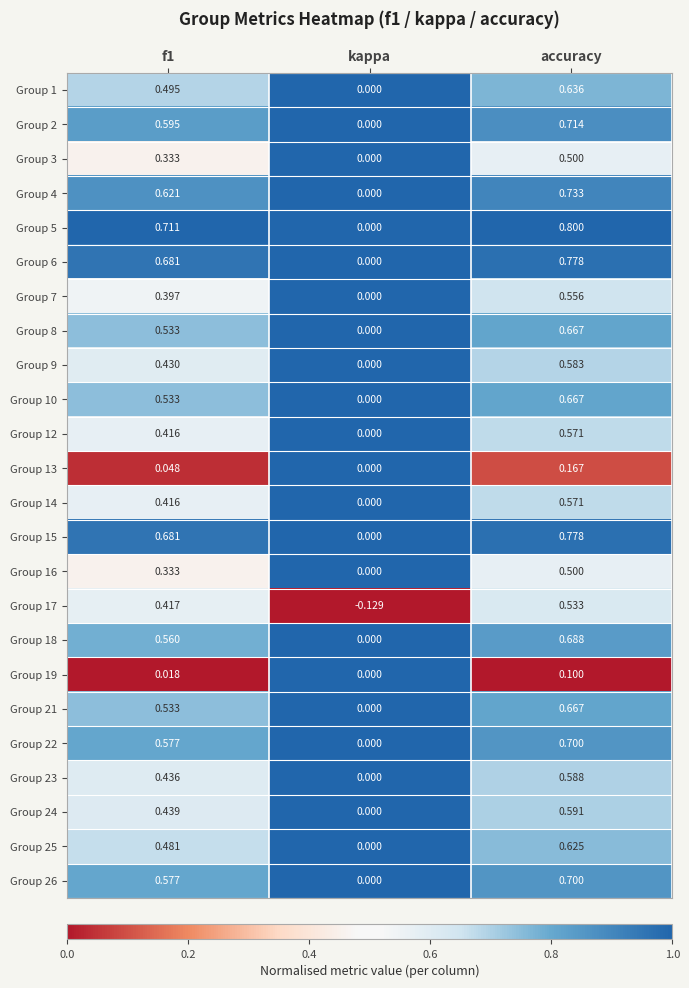

At which label is Group 15 closest to 0?

kappa